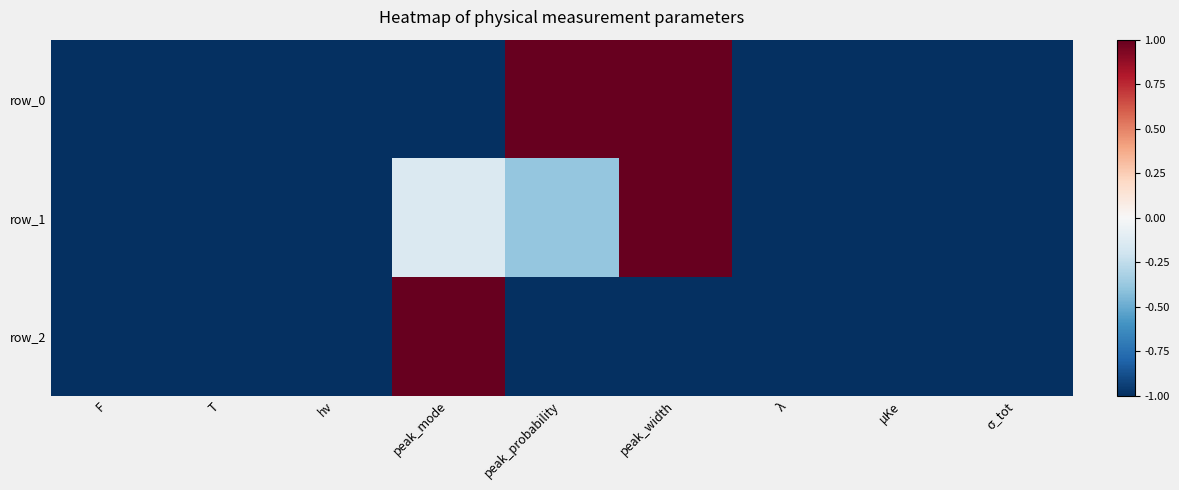

Reading right to left, what are all the values shown in this chart?

row_0: -1.0	-1.0	-1.0	1.0	1.0	-1.0	-1.0	-1.0	-1.0
row_1: -1.0	-1.0	-1.0	1.0	-0.4	-0.1	-1.0	-1.0	-1.0
row_2: -1.0	-1.0	-1.0	-1.0	-1.0	1.0	-1.0	-1.0	-1.0